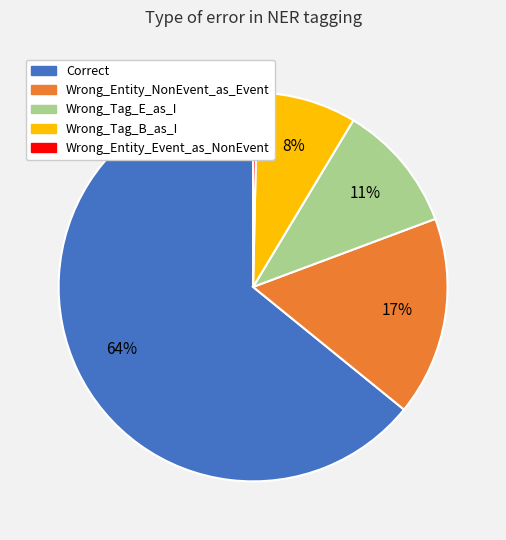

Do Wrong_Entity_Event_as_NonEvent and Wrong_Tag_B_as_I together represent more than half of the pie?

No